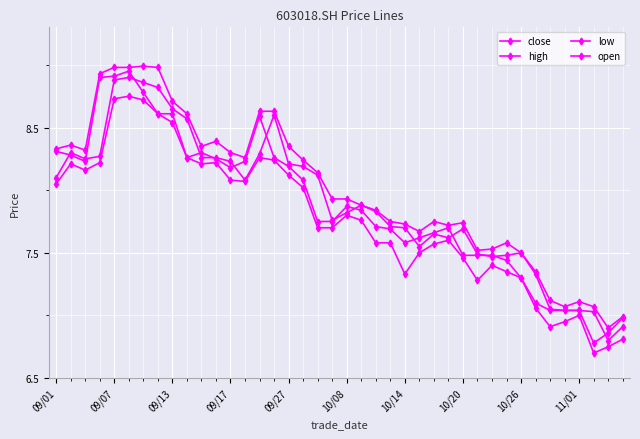

Count the number of data series in this chart.

4